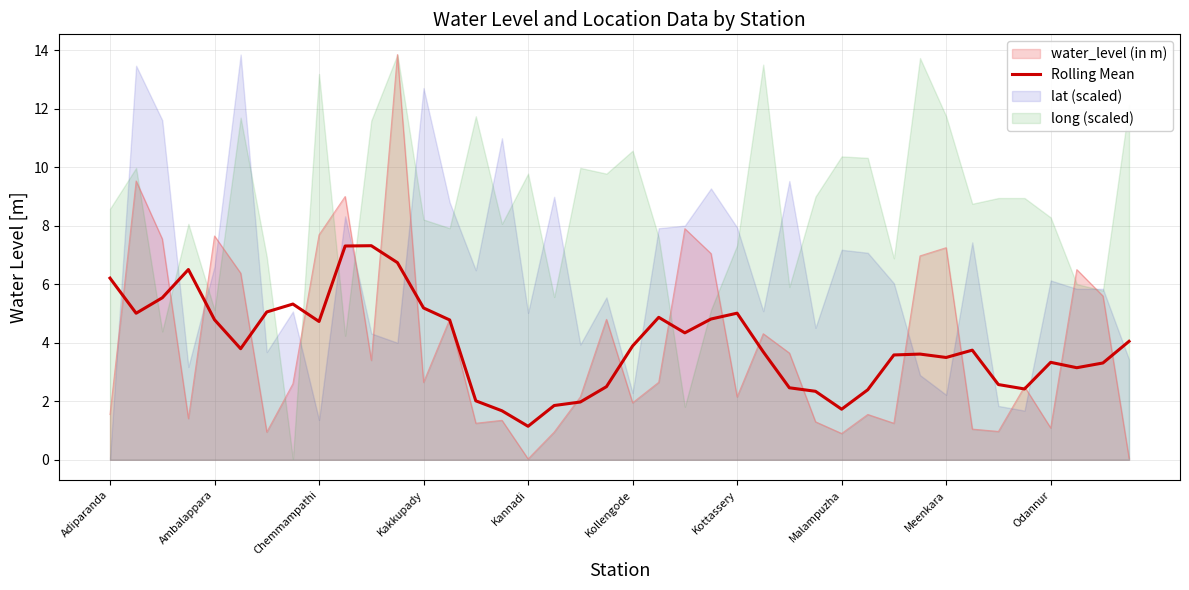

True or false: the data shows 3.2 at Ambalappara.

False